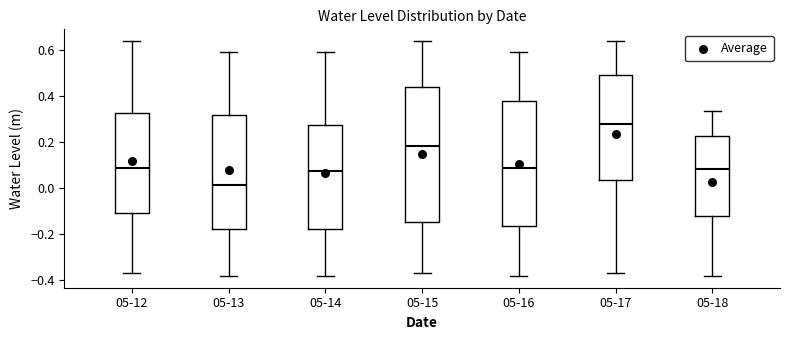

Reading left to right, transcribe this box plot: for each box, give where its median line is, the range the box spans, and where its two whiskers end, as read against the y-axis. The values are not printed on the chart, so give them approximately, as read against the axis.

05-12: median 0.08, box -0.10 to 0.32, whiskers -0.36 to 0.64
05-13: median 0.02, box -0.18 to 0.32, whiskers -0.38 to 0.60
05-14: median 0.08, box -0.18 to 0.28, whiskers -0.38 to 0.60
05-15: median 0.18, box -0.14 to 0.44, whiskers -0.36 to 0.64
05-16: median 0.08, box -0.16 to 0.38, whiskers -0.38 to 0.60
05-17: median 0.28, box 0.04 to 0.50, whiskers -0.36 to 0.64
05-18: median 0.08, box -0.12 to 0.22, whiskers -0.38 to 0.34